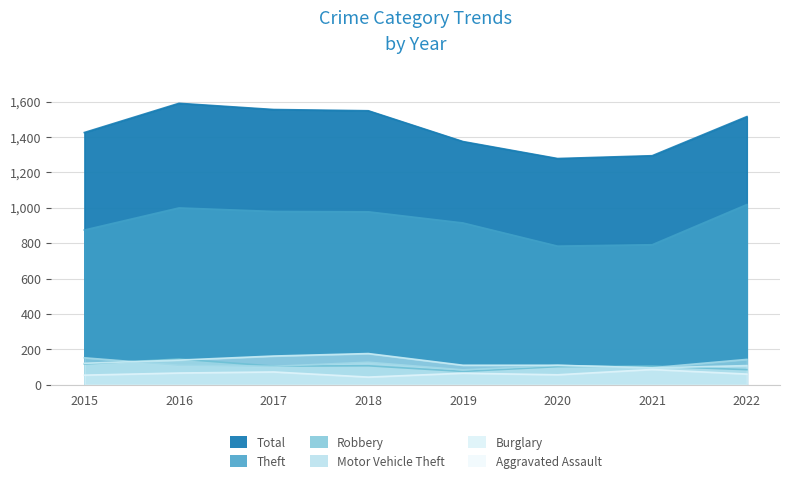

How many times do Burglary and Motor Vehicle Theft cross each other?

2